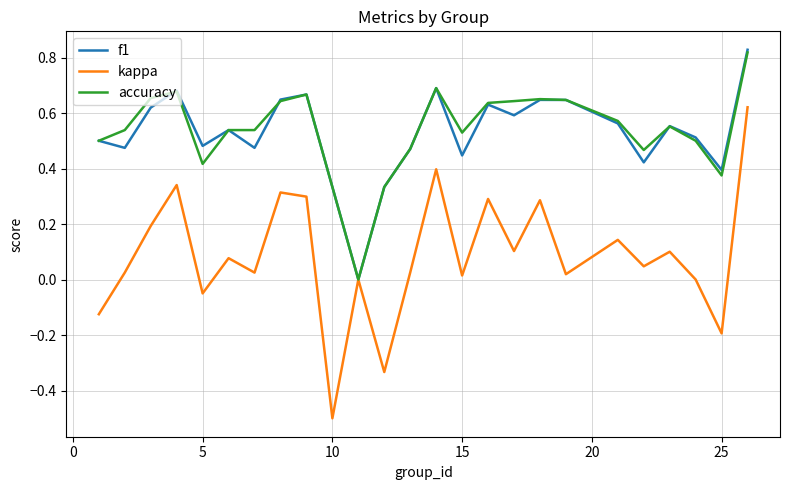

Which series has the widest spread of values?

kappa